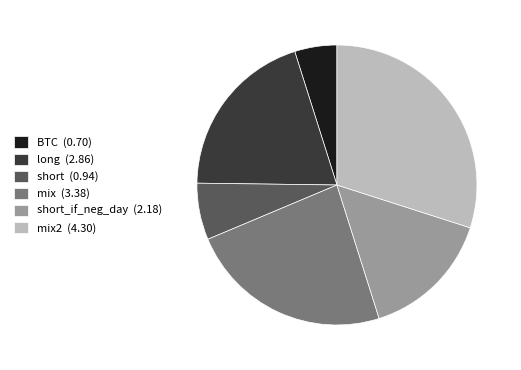

Is there a majority slice in this chart?

No